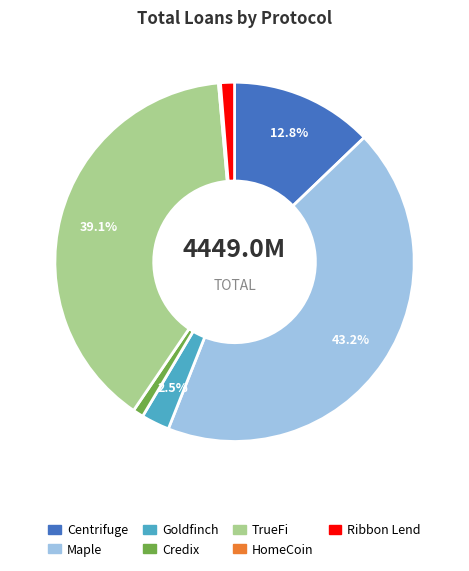

Is it true that Maple is 36% of the pie?

False